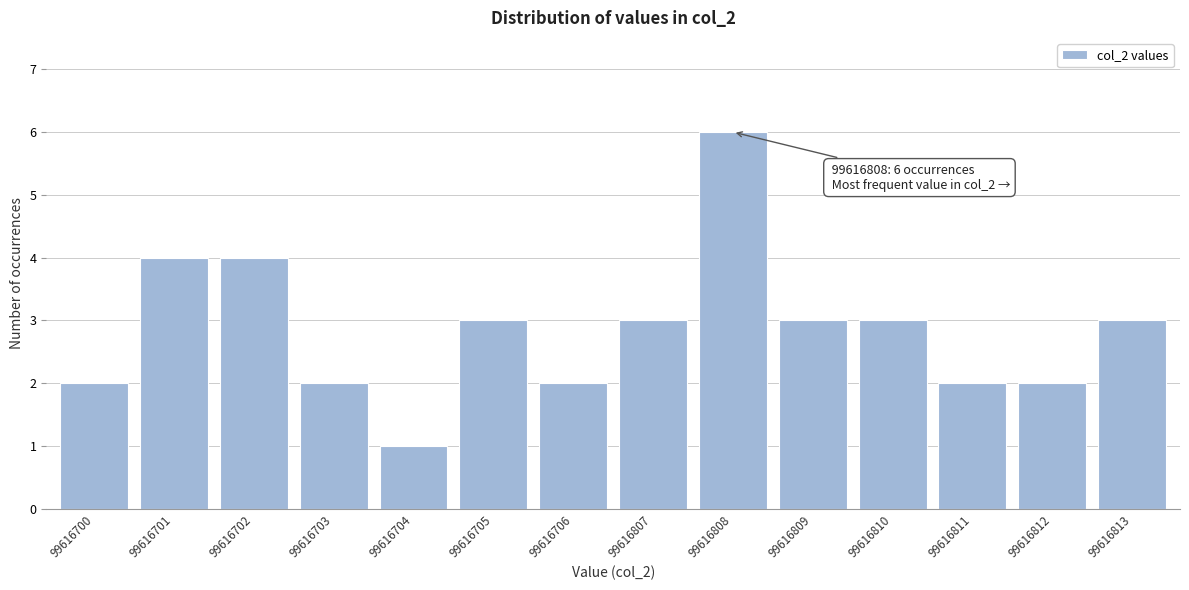

Reading left to right, list all the values displayed in this chart.

99616700=2	99616701=4	99616702=4	99616703=2	99616704=1	99616705=3	99616706=2	99616807=3	99616808=6	99616809=3	99616810=3	99616811=2	99616812=2	99616813=3